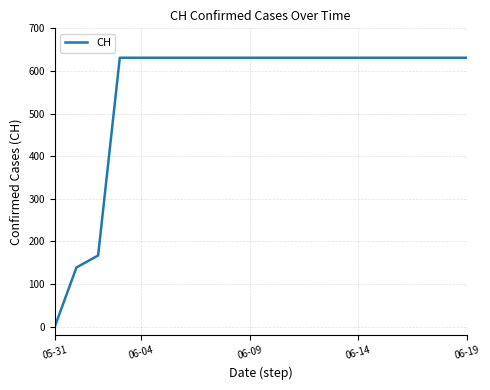

What is the difference between the maximum and minimum values?

631